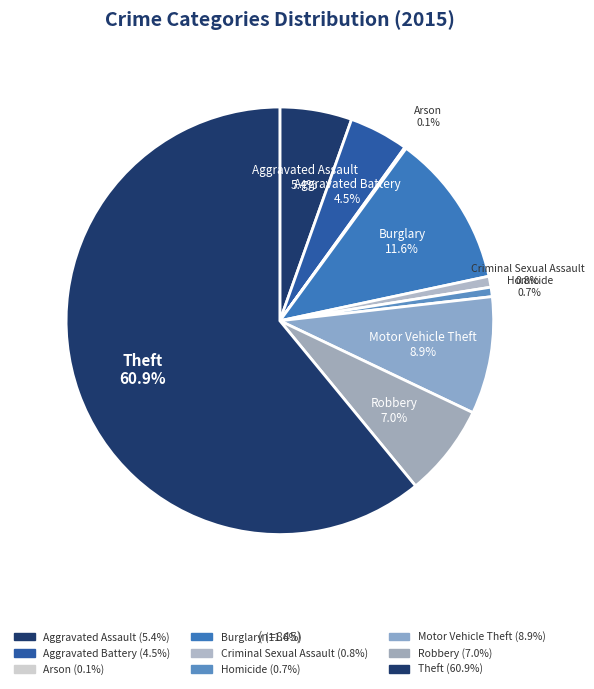

Which has a higher value, Theft or Burglary?

Theft